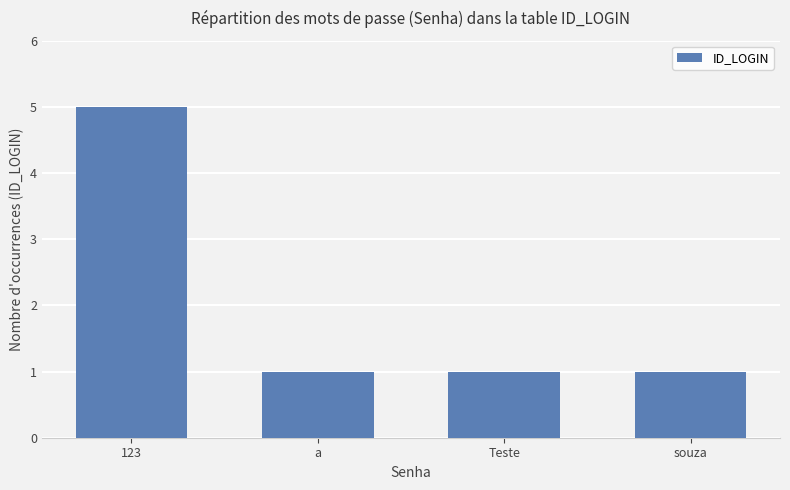

Reading left to right, transcribe all the data shown in this chart.

5	1	1	1